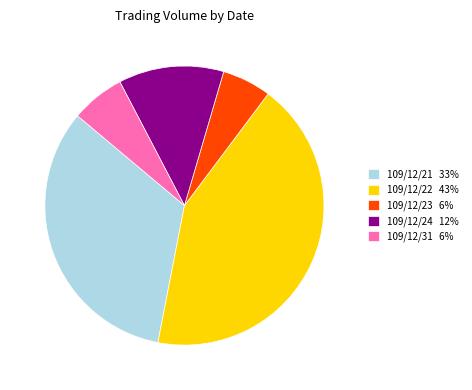

Is 109/12/24 the majority of the pie?

No